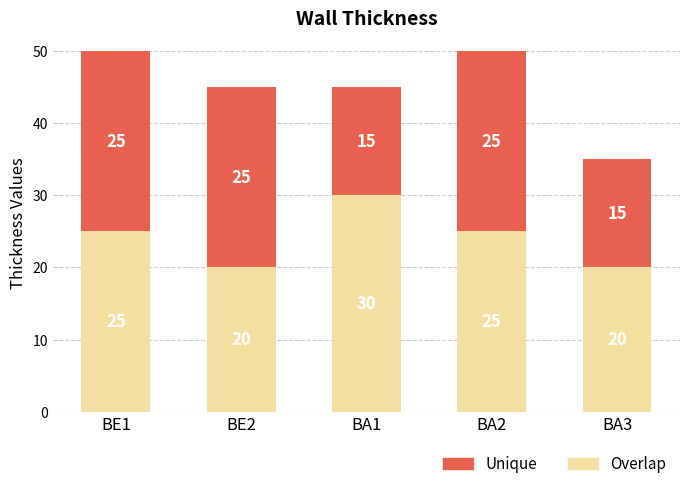

What value does the Overlap series have at BA1, to the nearest 5?

30